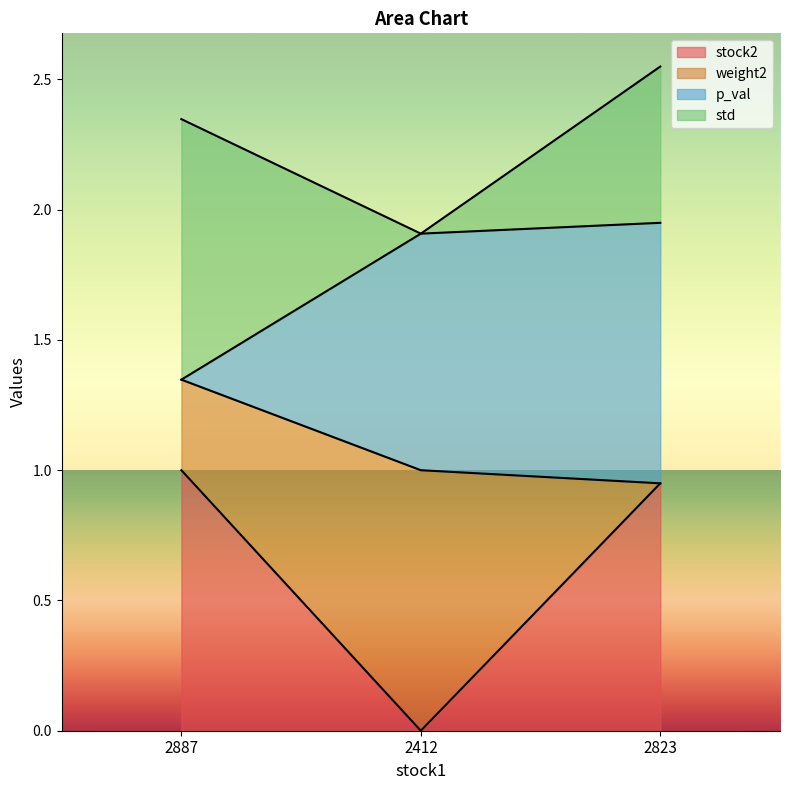

The stock2 series shows -0.6 at 2412. True or false?

False